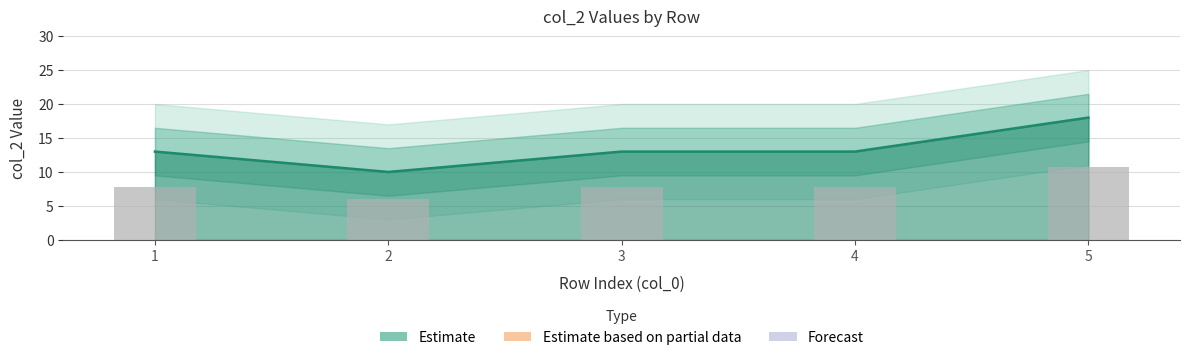

How many bars are there in total?

5